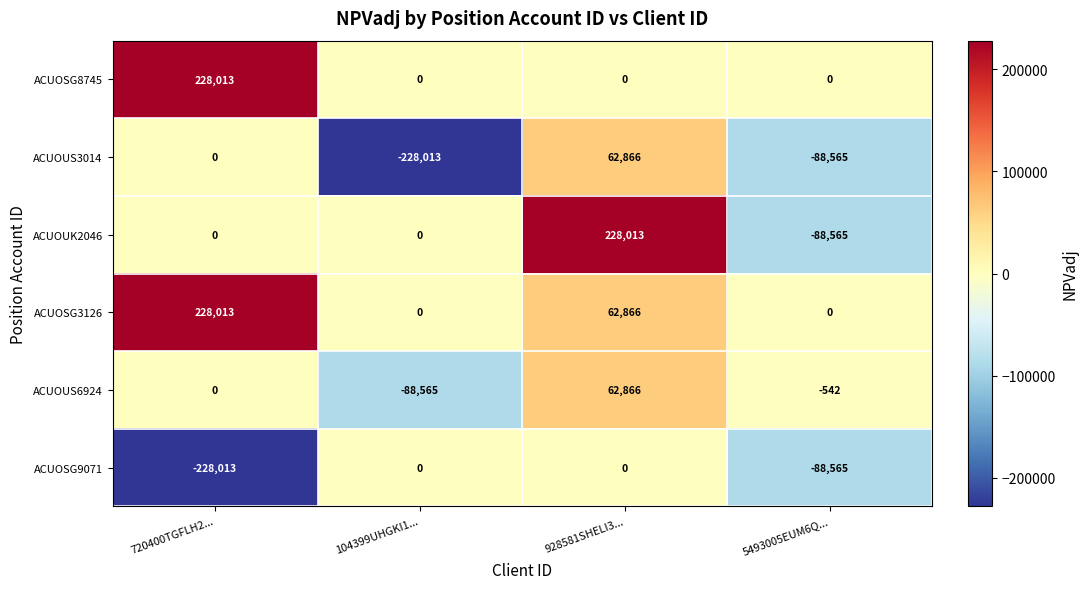

What is the total value across all series at 928581SHELI3...?

416611